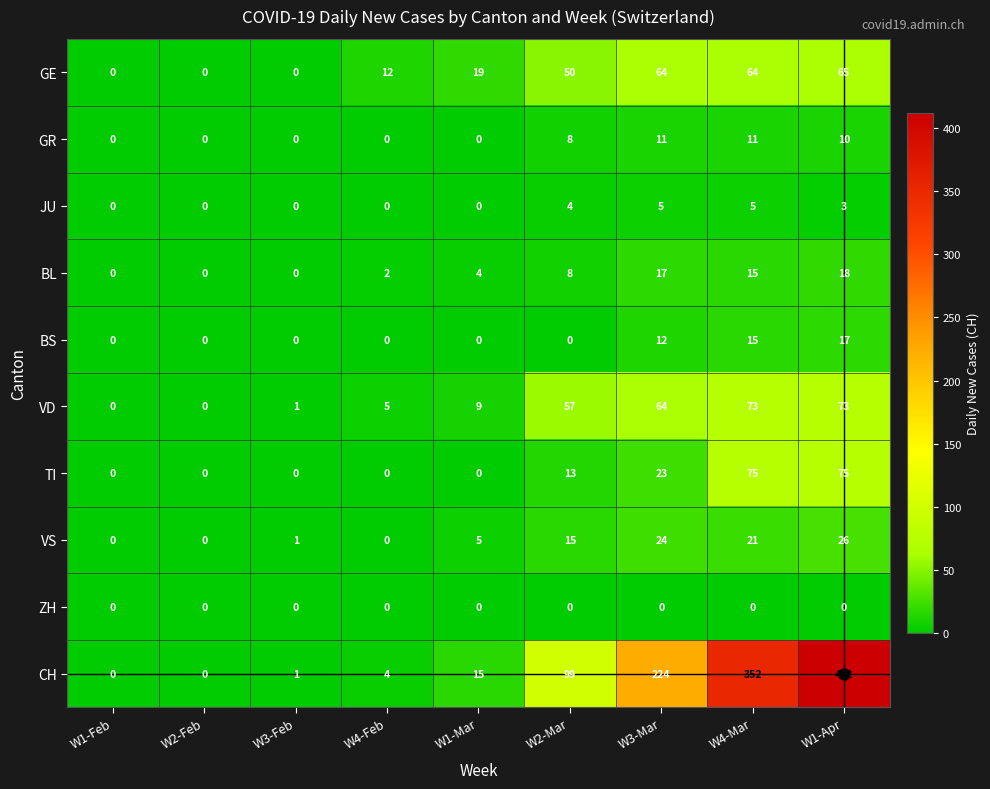

Which series has the largest range (max minus min)?

CH